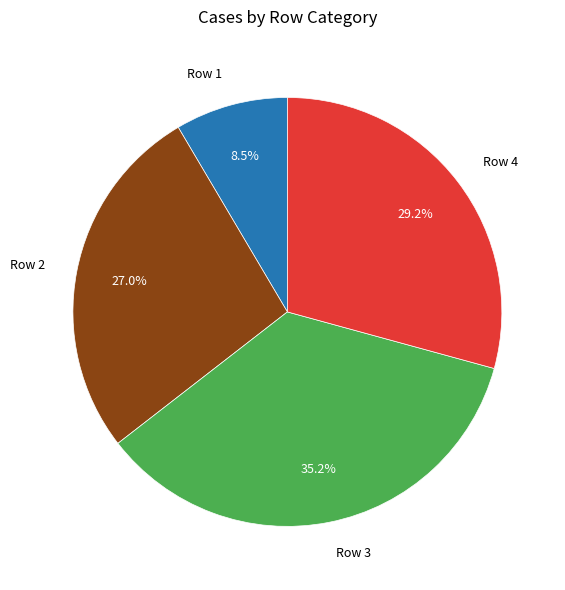

Count the number of slices in the pie.

4